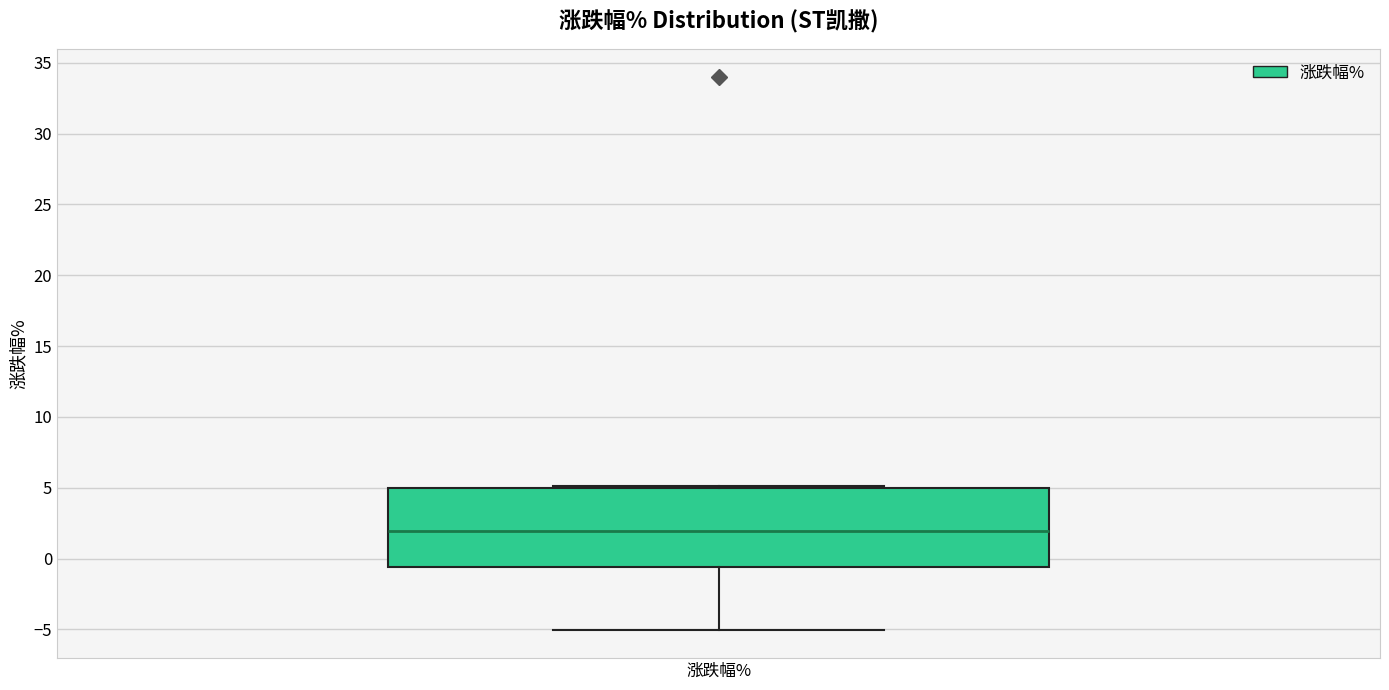

Where does the lower whisker of the box for 涨跌幅% end on the y-axis? The values are not printed on the chart, so give them approximately, as read against the axis.

-5.0